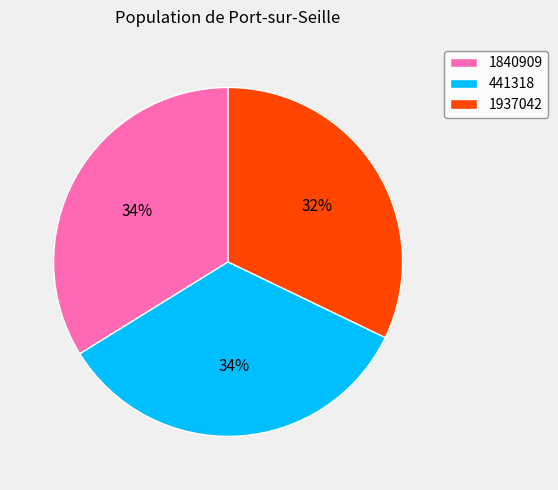

What is the smallest slice in the pie chart?

1937042